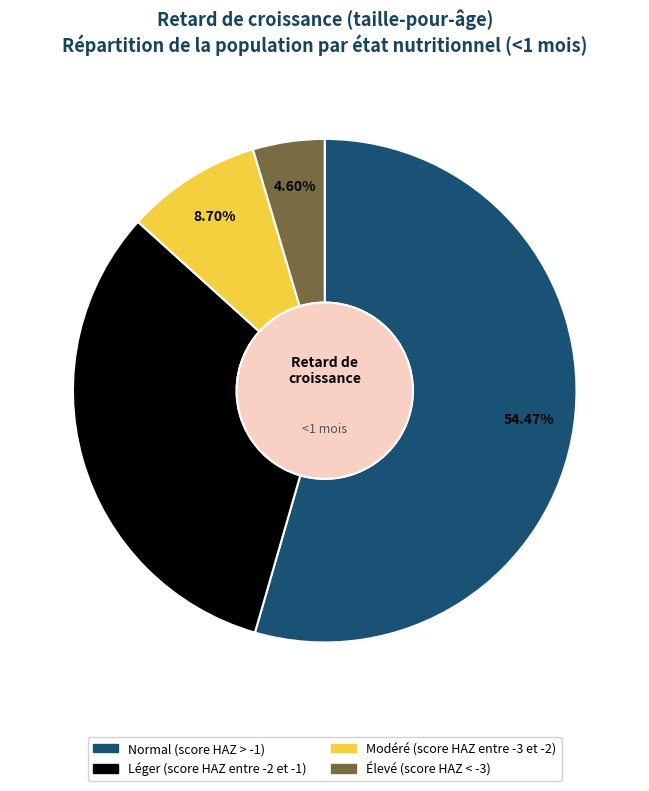

What percentage do Léger (score HAZ entre -2 et -1) and Élevé (score HAZ < -3) together represent?

36.8%